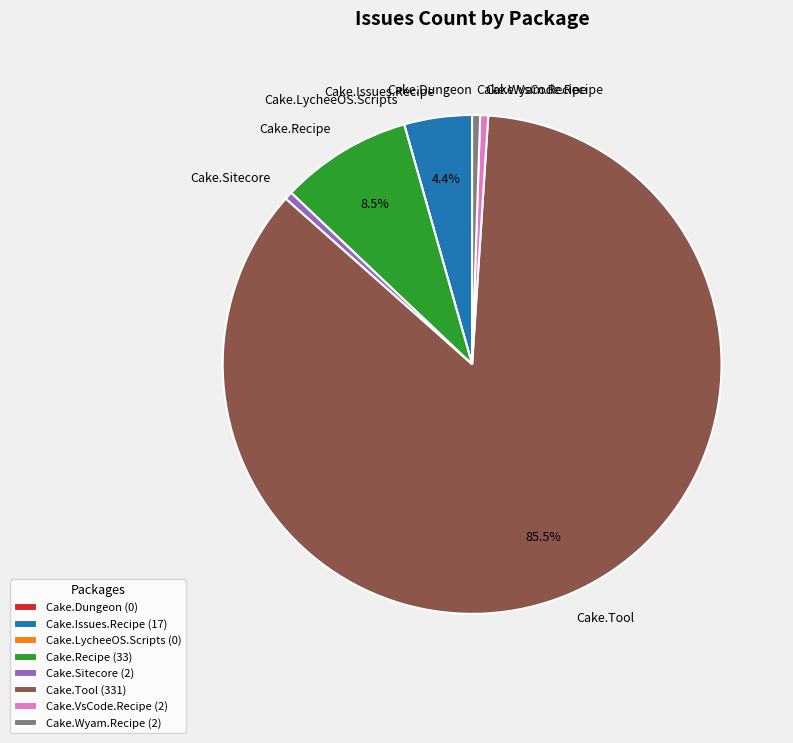

How much of the chart is everything except Cake.Recipe?

91.5%